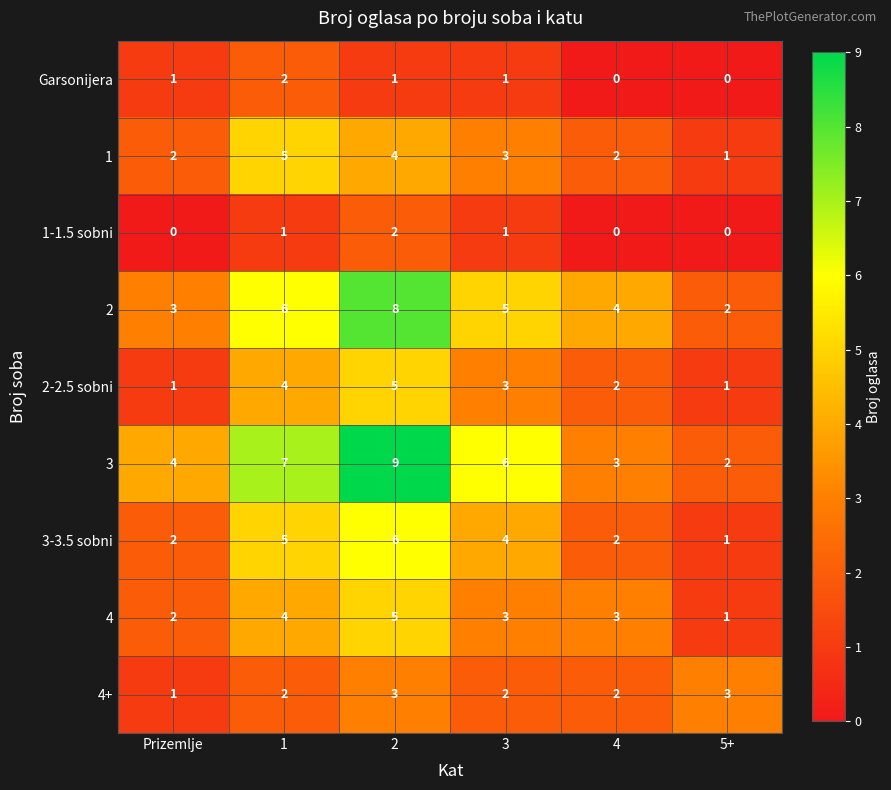

What is the sum of all 4 values?

18